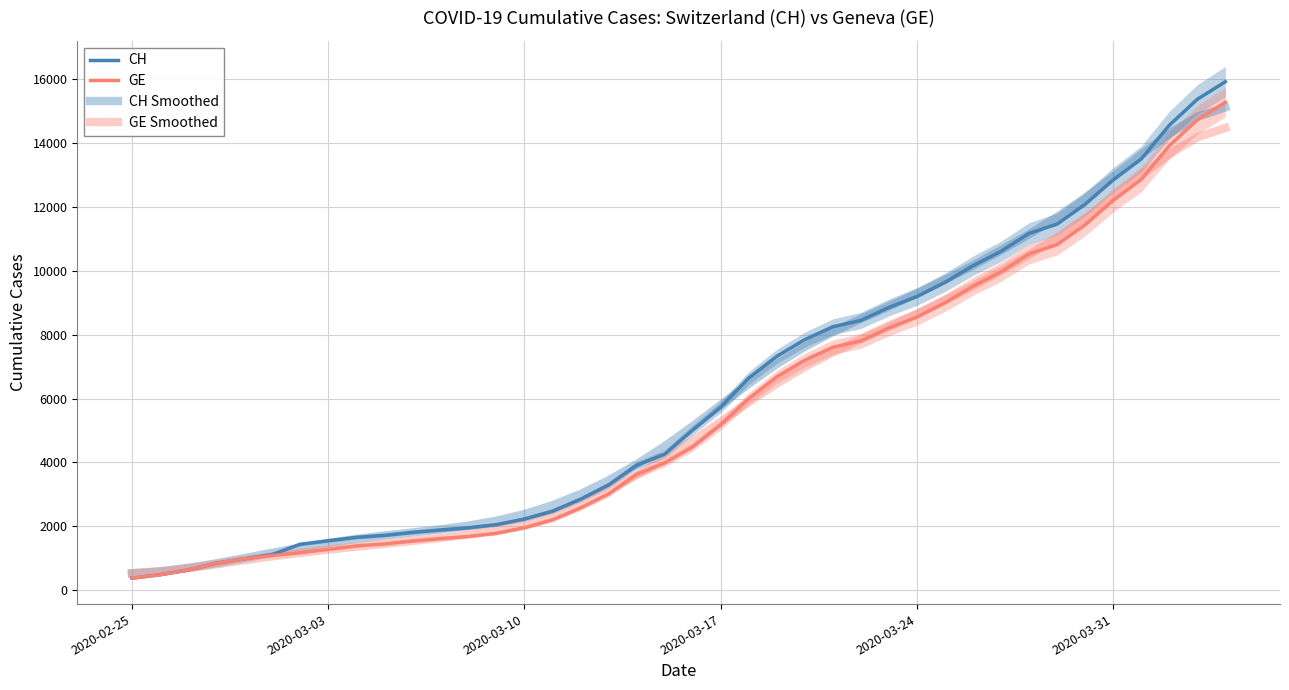

Which series has the largest total across all categories?

CH Smoothed